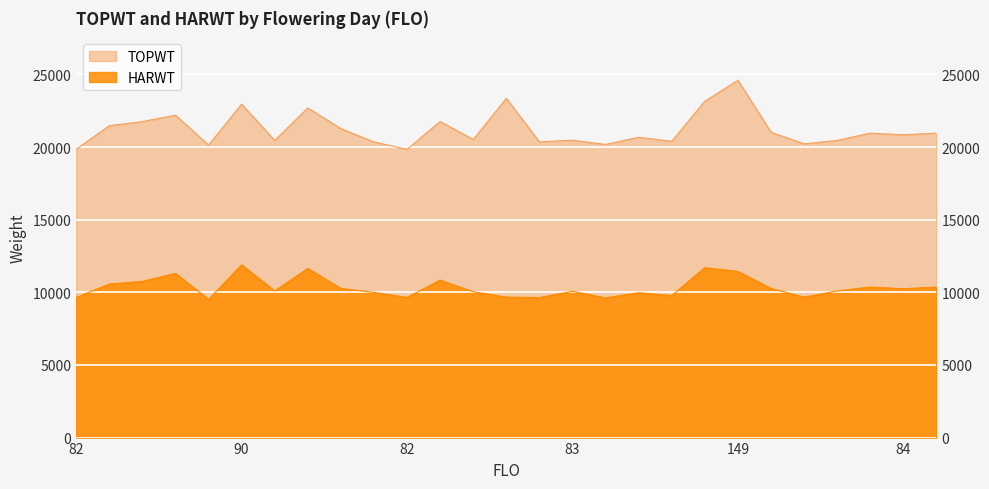

Does the chart display data point markers on the line(s)?

No